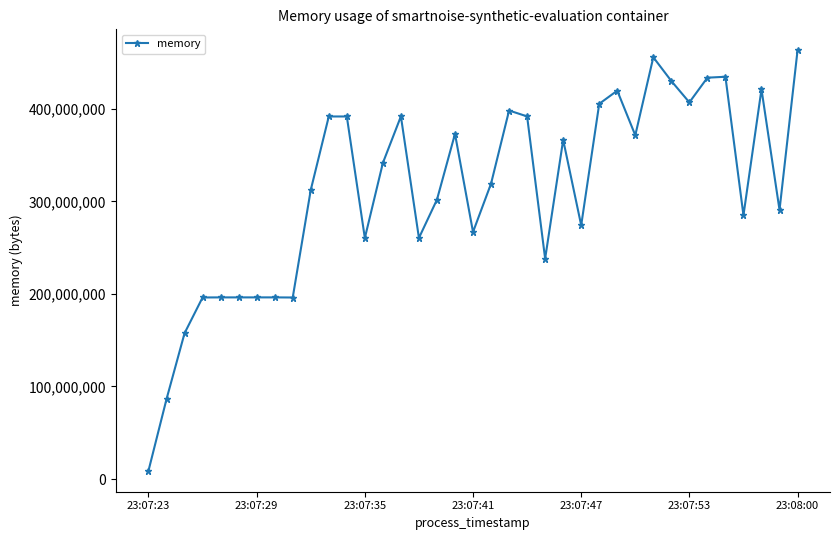

Does the chart display data point markers on the line(s)?

Yes